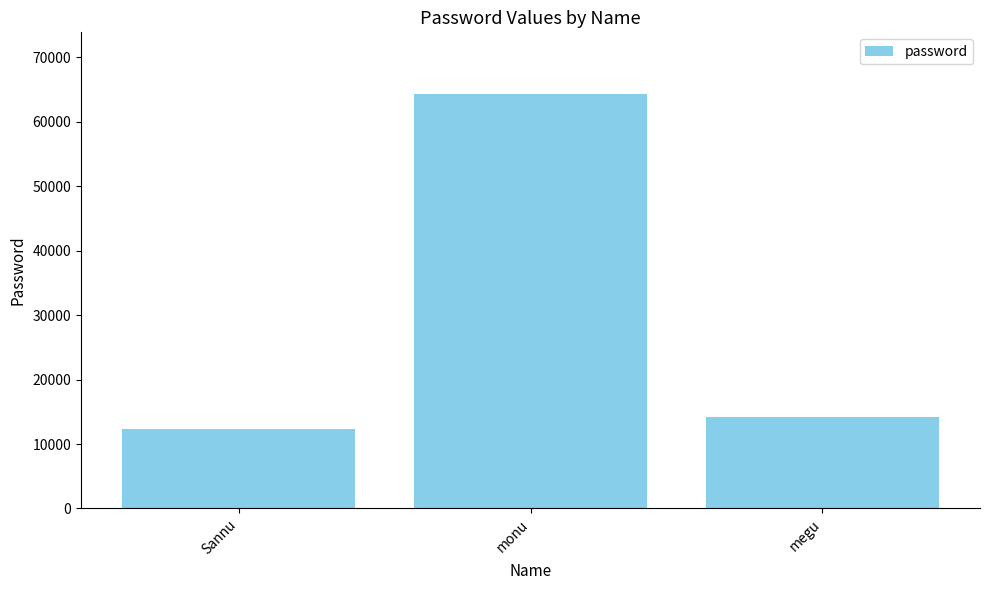

Approximately how many times larger is the value at Sannu compared to monu?

0.2